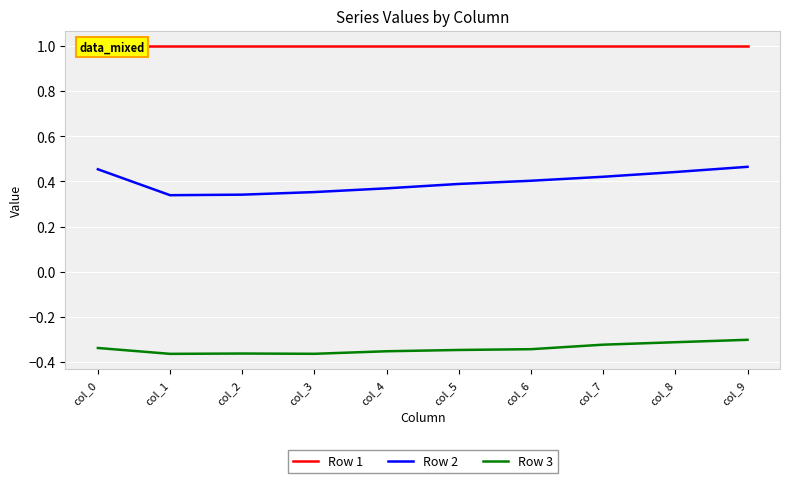

What are all the series names shown in the legend?

Row 1, Row 2, Row 3